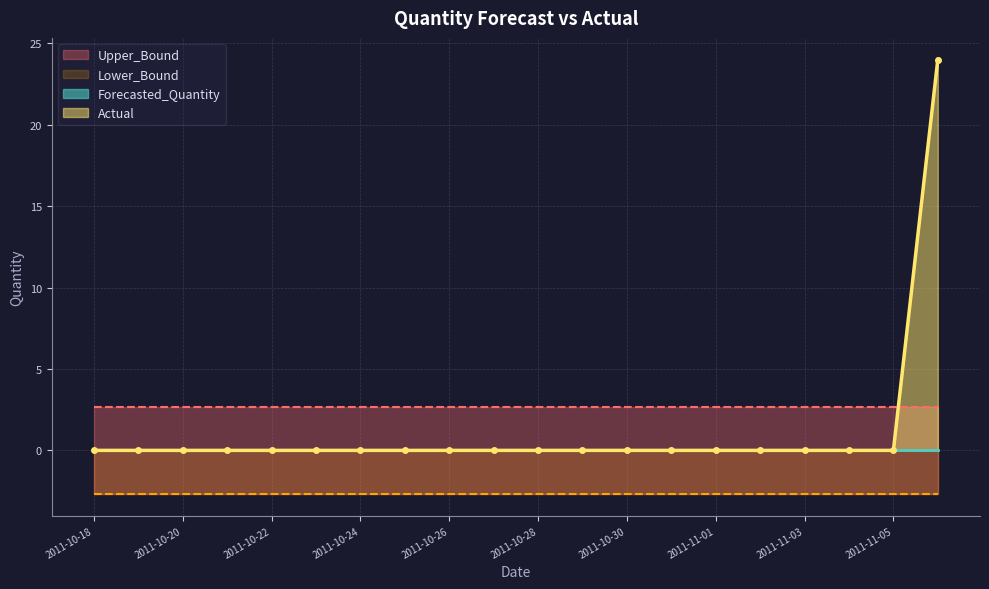

The Lower_Bound series shows -1.4 at 2011-11-06. True or false?

False